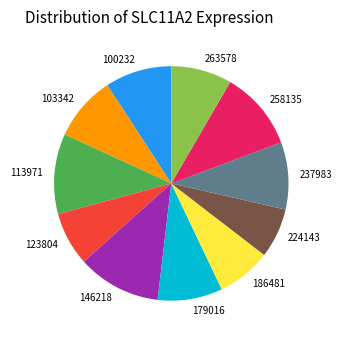

Between 113971 and 103342, which is larger?

113971